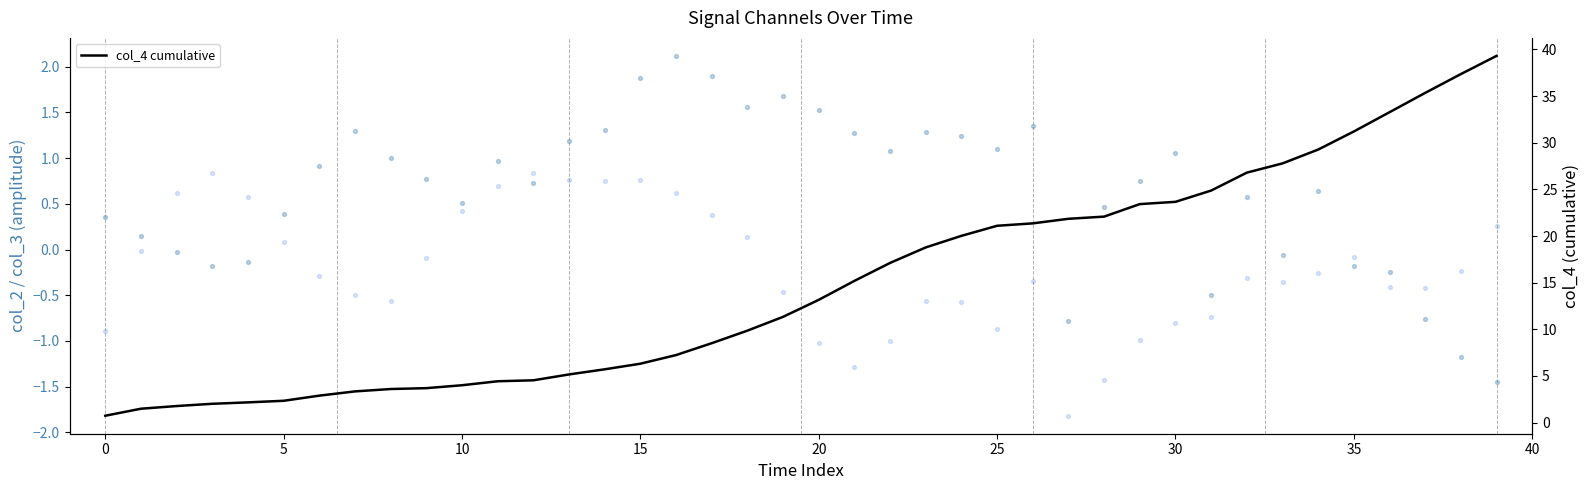

Which series contains the lowest Y value?

col_3